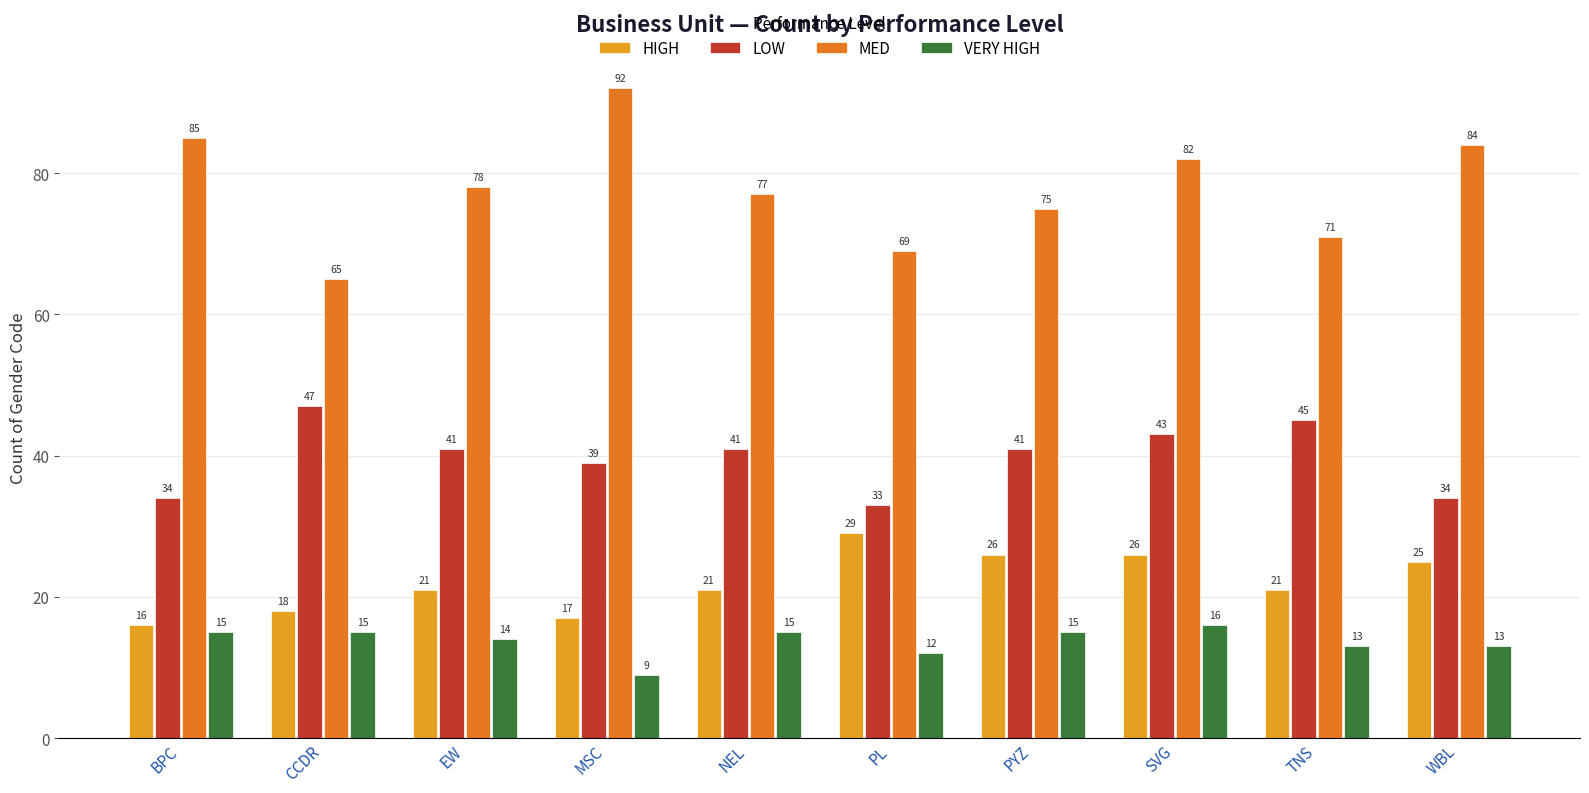

What is the difference between the maximum and second lowest values in the HIGH series?

12